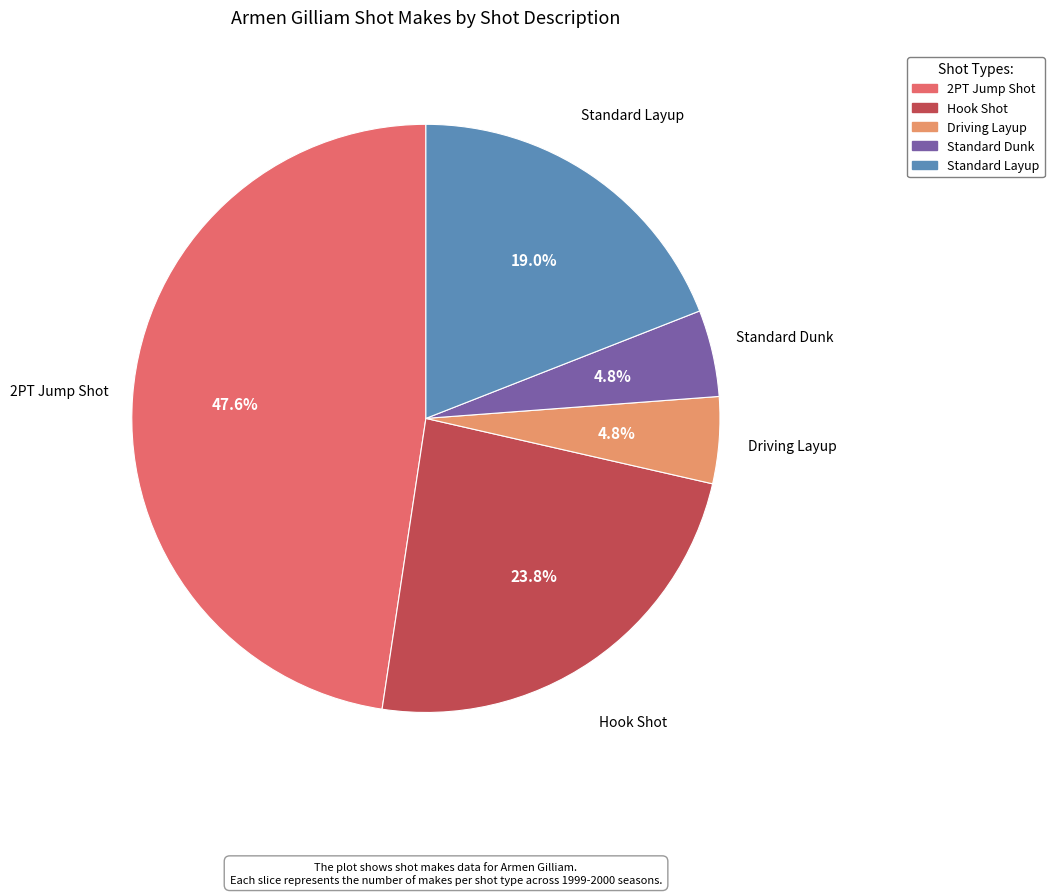

Is it true that Standard Layup is 19% of the pie?

True